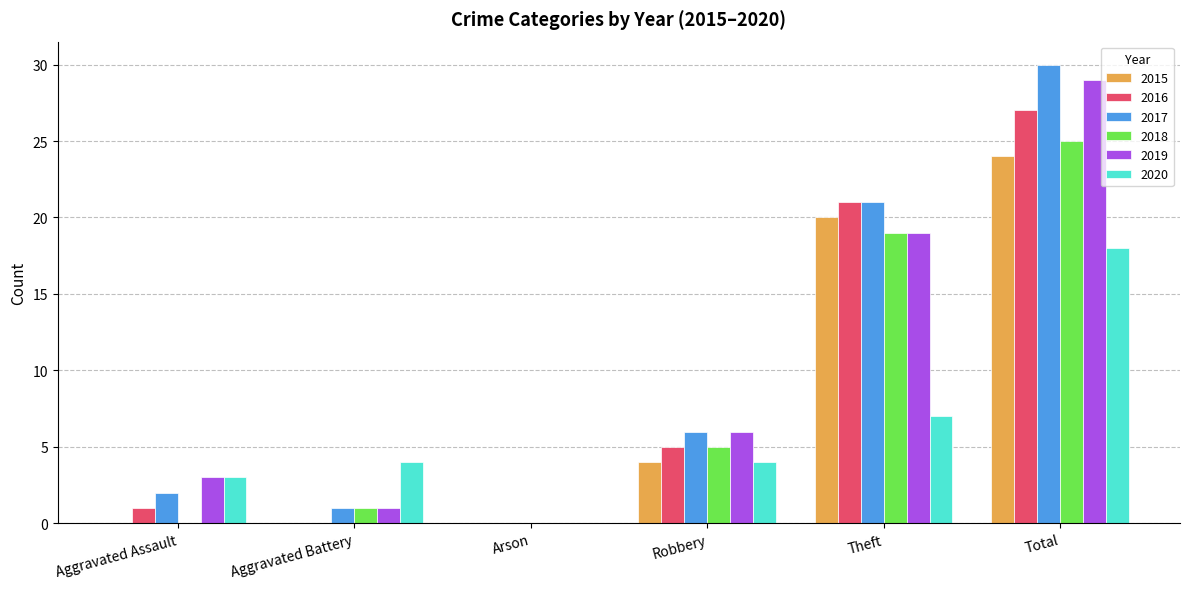

The value of 2015 at Total is 24. True or false?

True